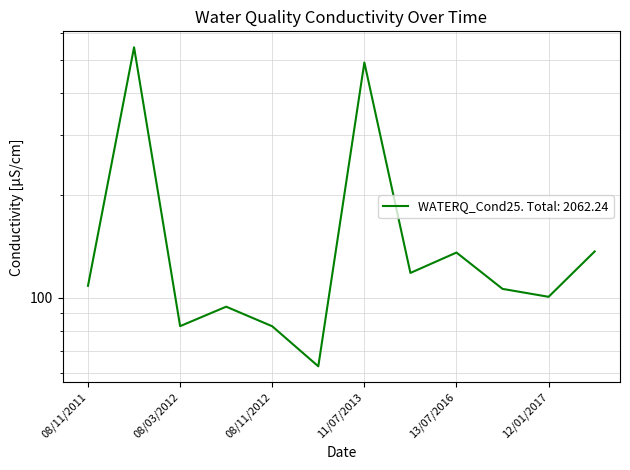

List the labels in order of value, largest first.

12/07/2011, 11/07/2013, 03/03/2017, 13/07/2016, 12/11/2013, 08/11/2011, 10/11/2016, 12/01/2017, 22/05/2012, 08/03/2012, 08/11/2012, 05/07/2012